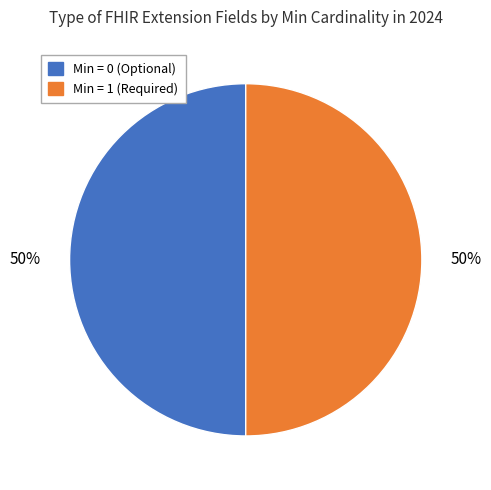

To the nearest percent, what is the average slice percentage?

50%